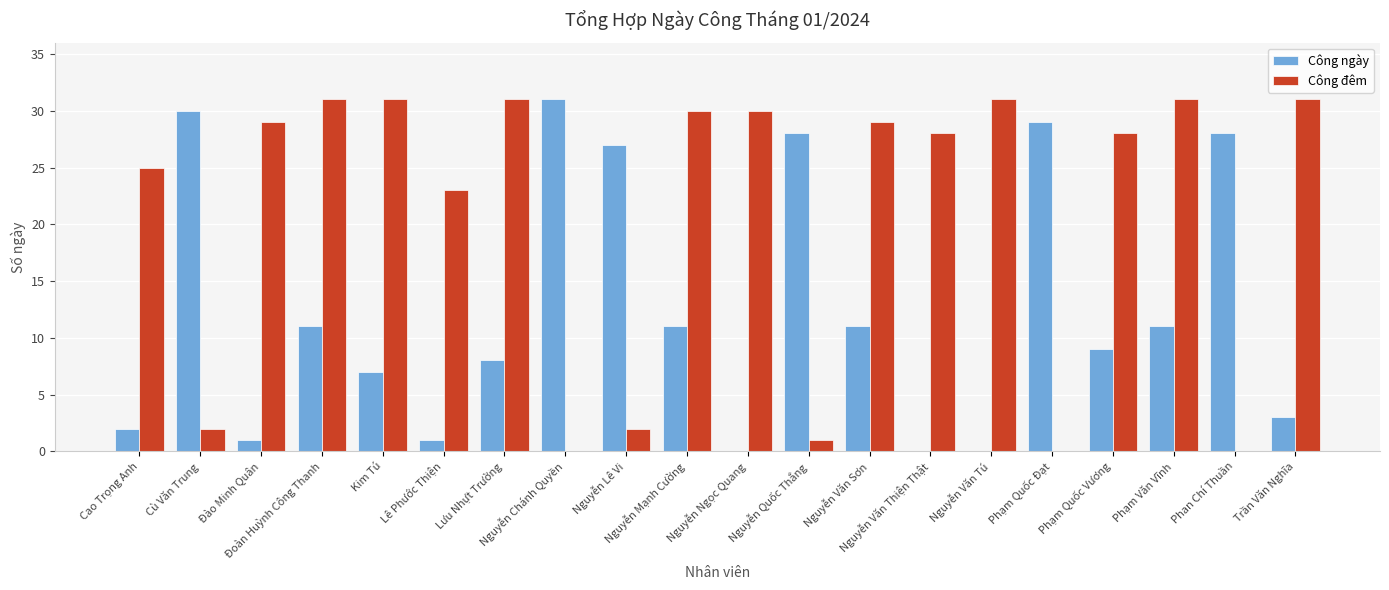

What is the average value of the Công ngày series?

12